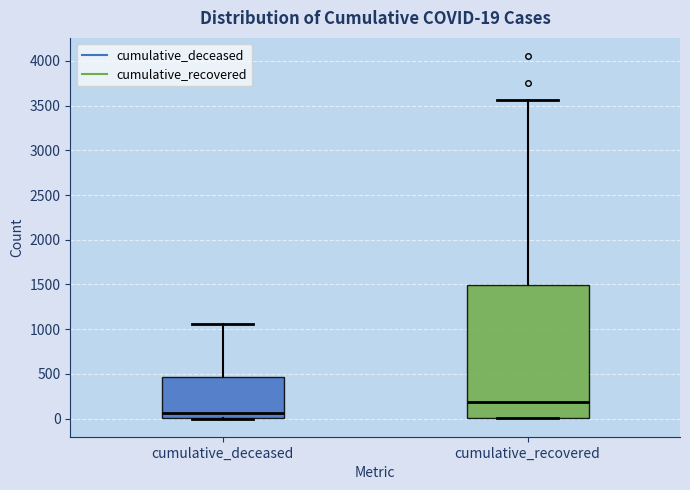

Which box is the tallest, from its lower edge to its upper edge?

cumulative_recovered